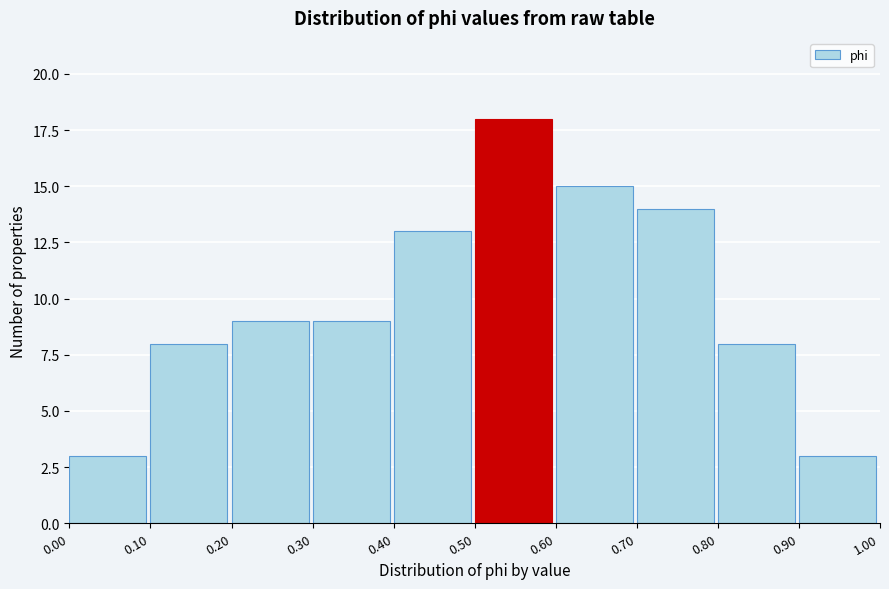

What is the height of the bar covering 0.10 to 0.20 on the x-axis? The values are not printed on the chart, so give them approximately, as read against the axis.

8